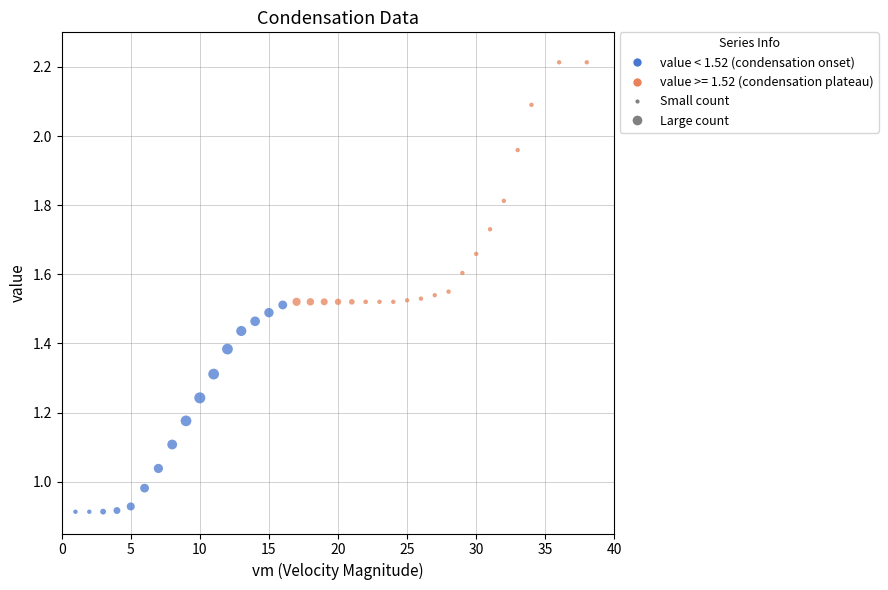

What is the range of Y values (max minus min)?

1.3